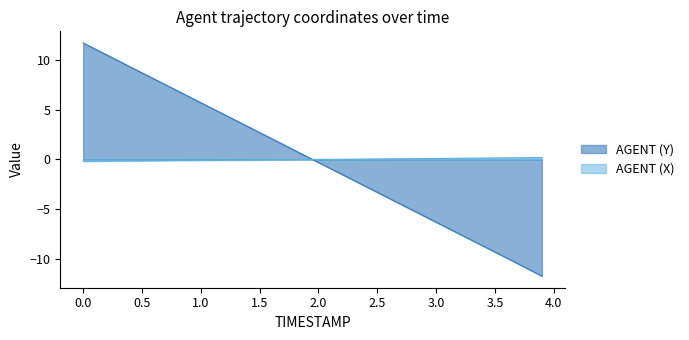

The value of AGENT (Y) at 2.5 is -1.3. True or false?

False